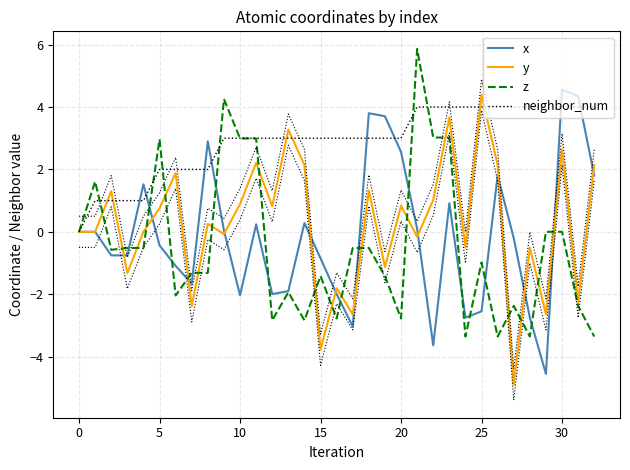

True or false: neighbor_num has more than 0 points higher than both neighbors.

False